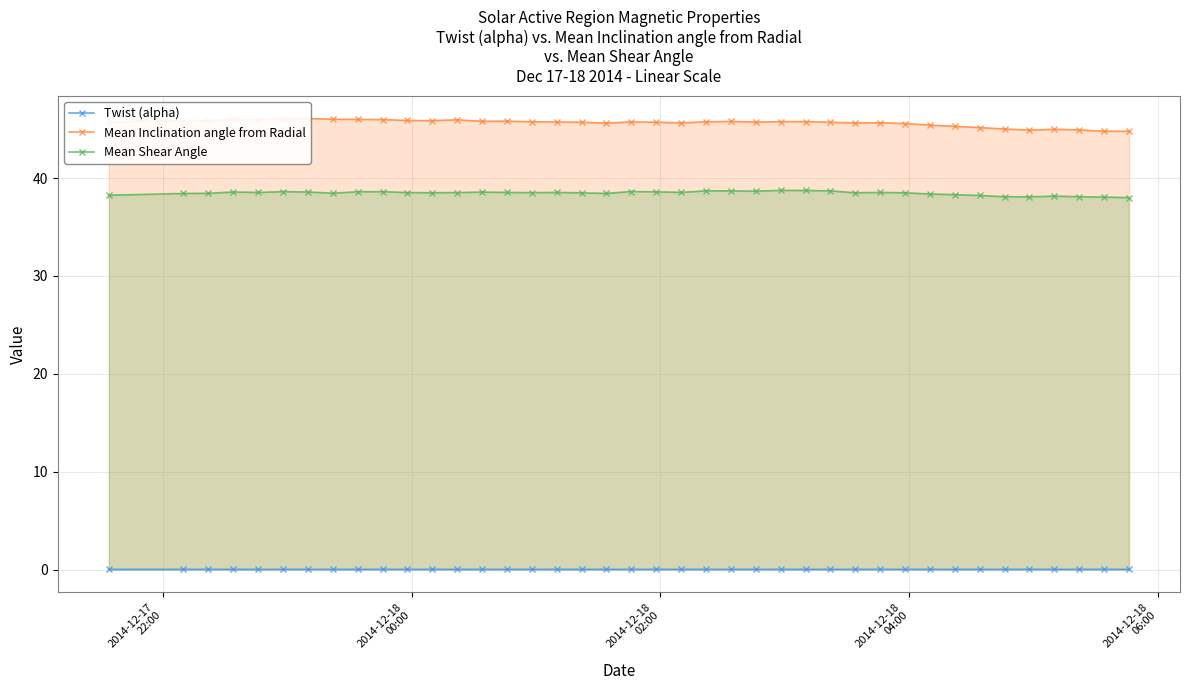

True or false: Mean Shear Angle has more than 0 points higher than both neighbors.

True